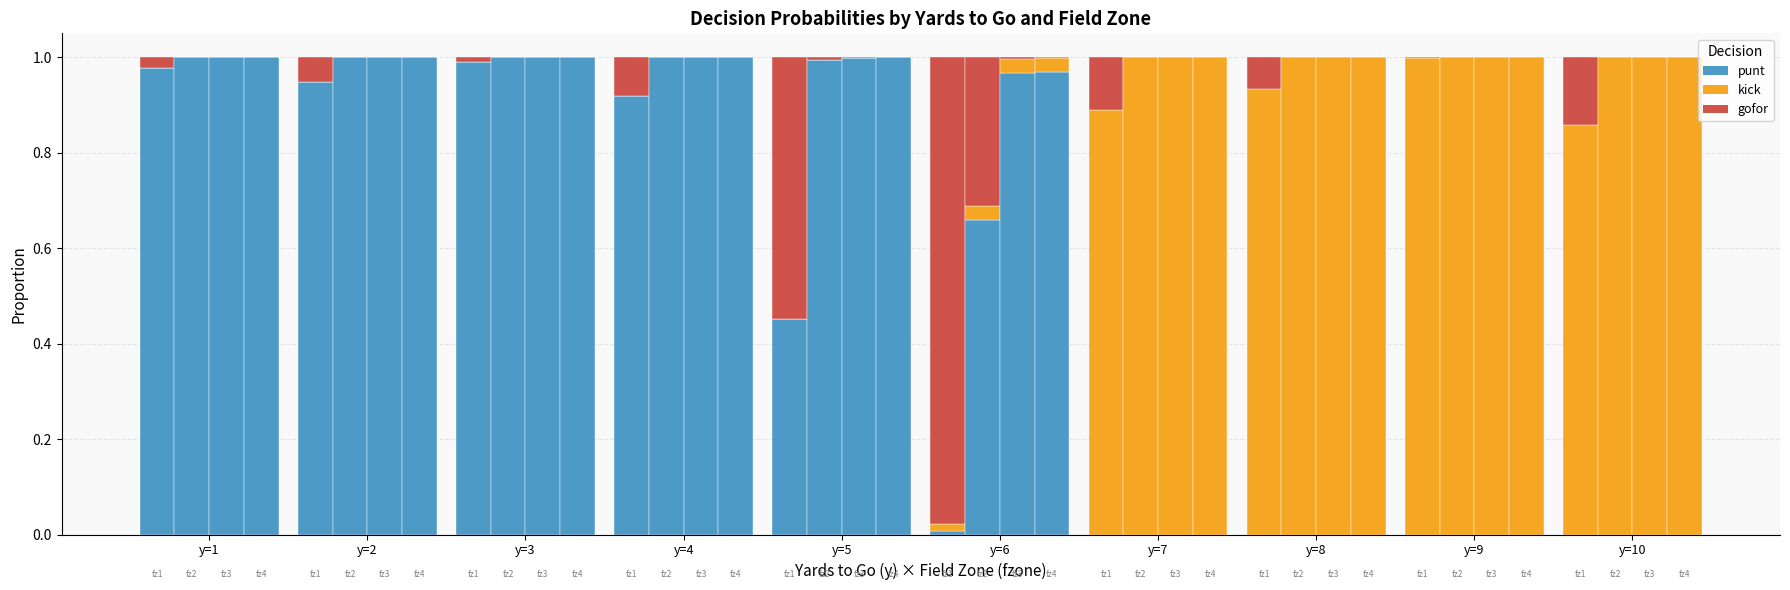

Which series has the largest range (max minus min)?

punt